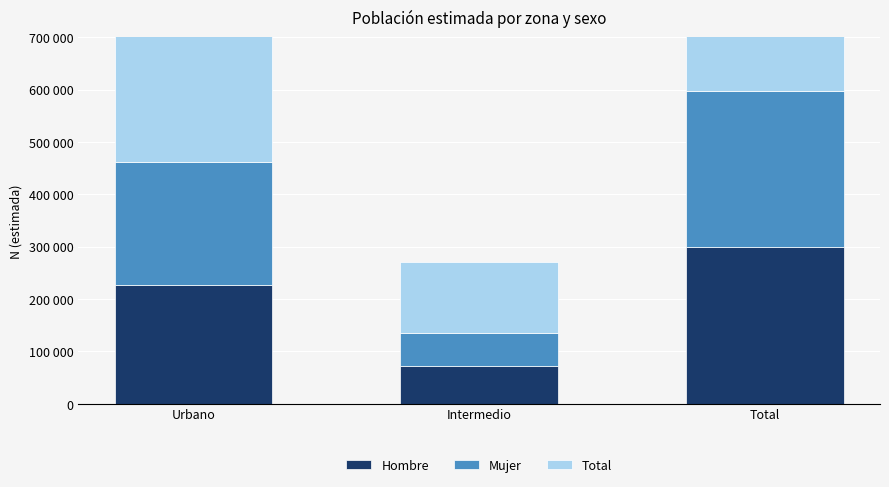

What is the spread (max minus min) of values at Total?

299567